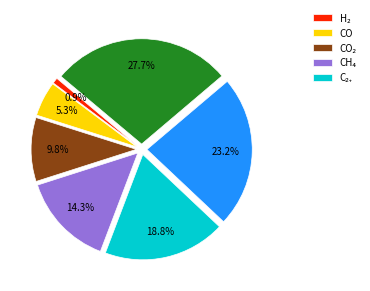

Is there a majority slice in this chart?

No